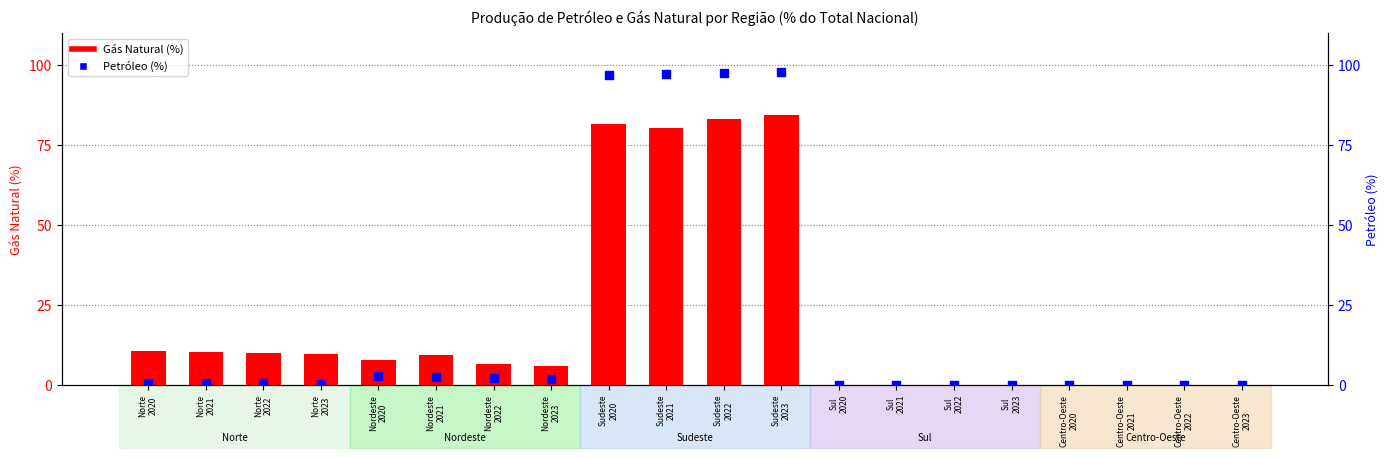

At how many categories does at least one series exceed 61?

4